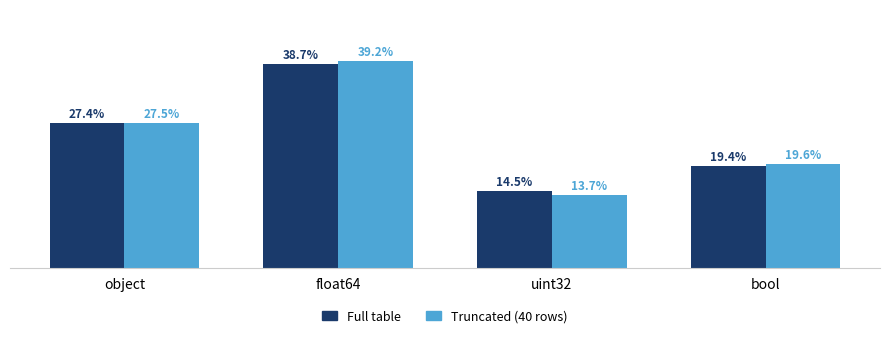

What is the label of the 3rd bar from the right?

float64